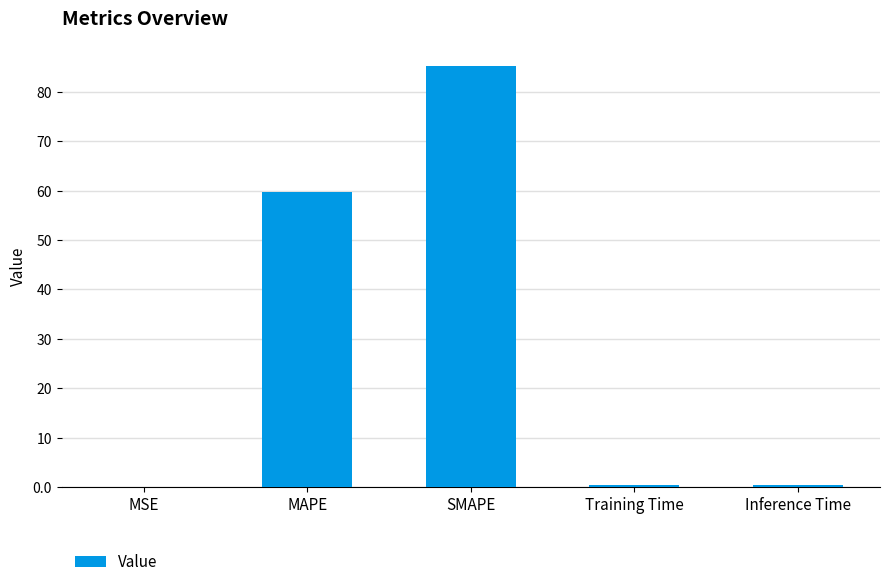

Are the bars horizontal?

No